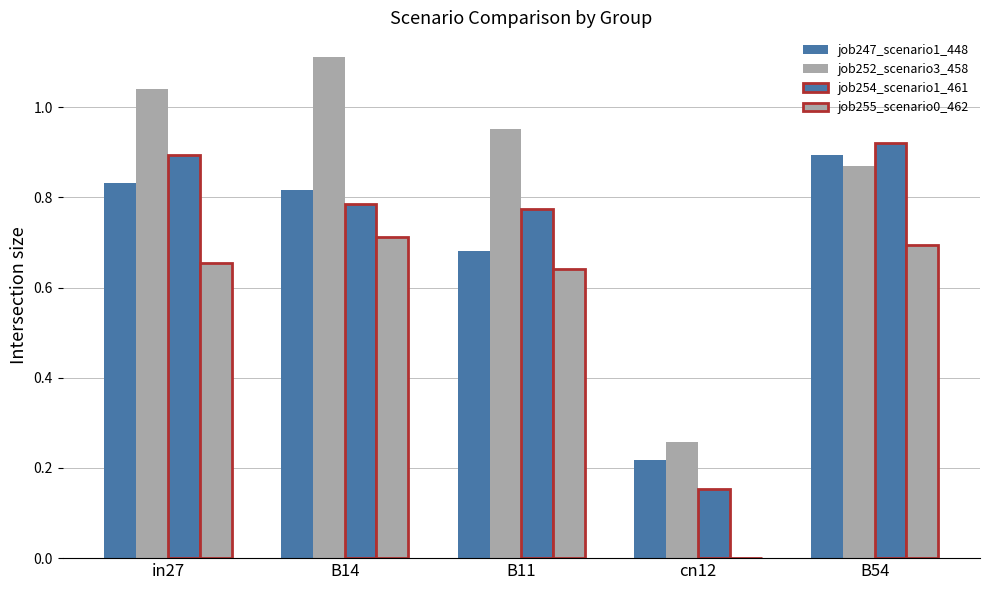

How many values in the job255_scenario0_462 series exceed 0?

4